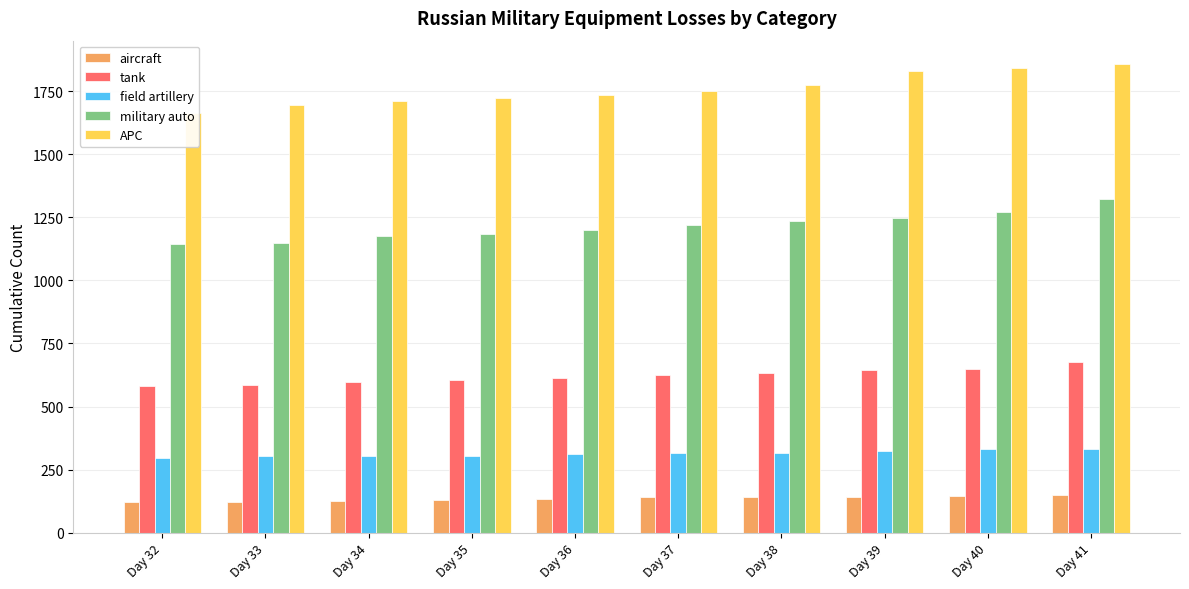

How many bars are there in total?

50